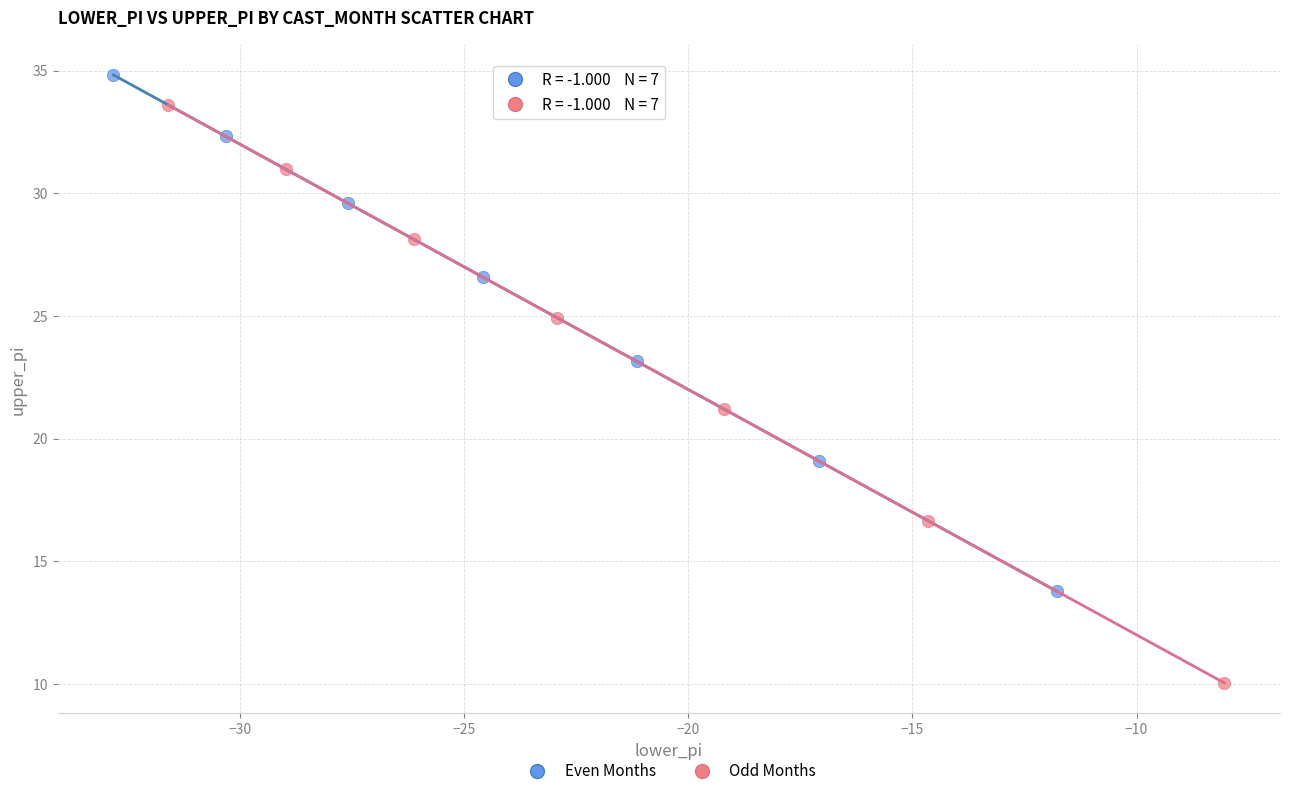

Which series contains the highest Y value?

Even Months